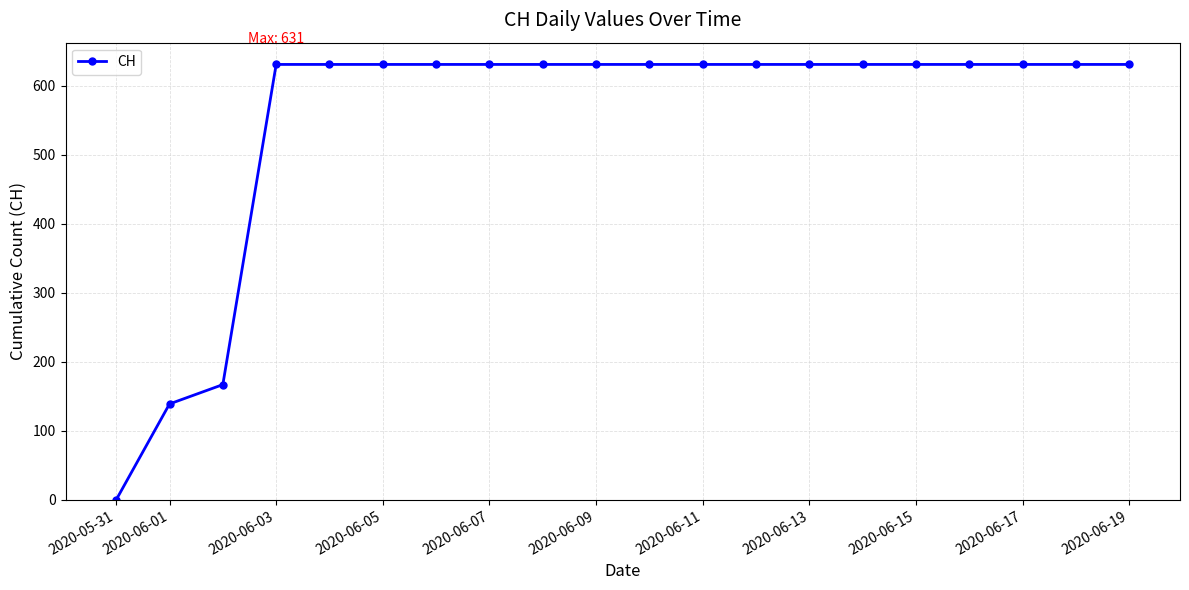

What is the average value?

552